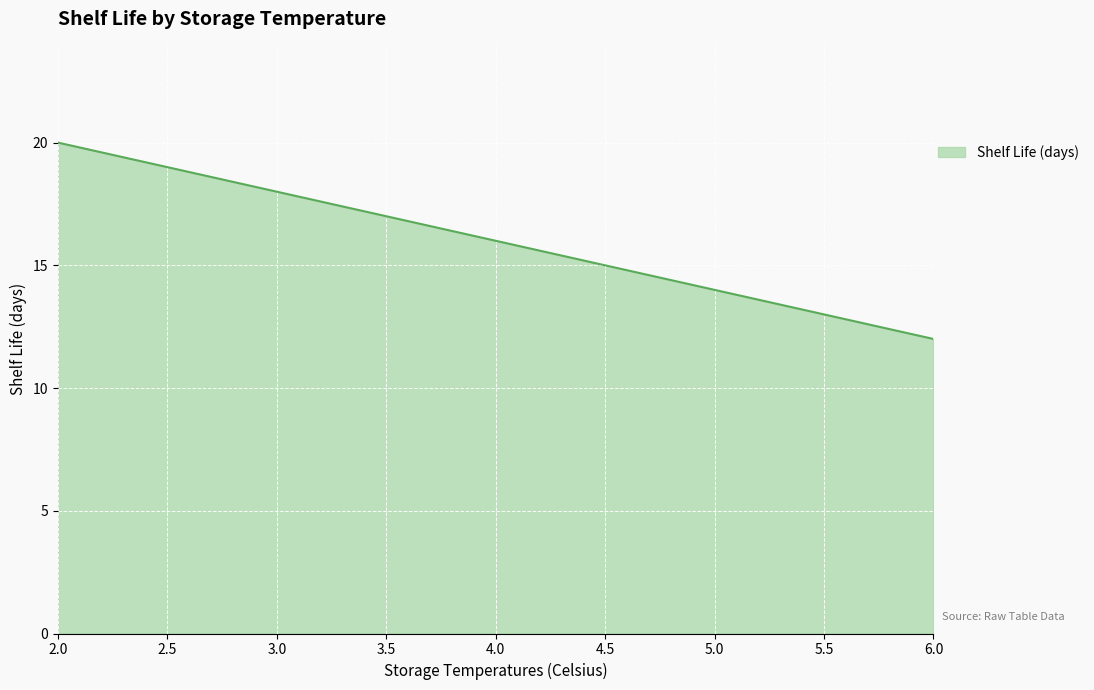

Rank the categories by value from lowest to highest.

6.0, 5.0, 4.0, 3.0, 2.0